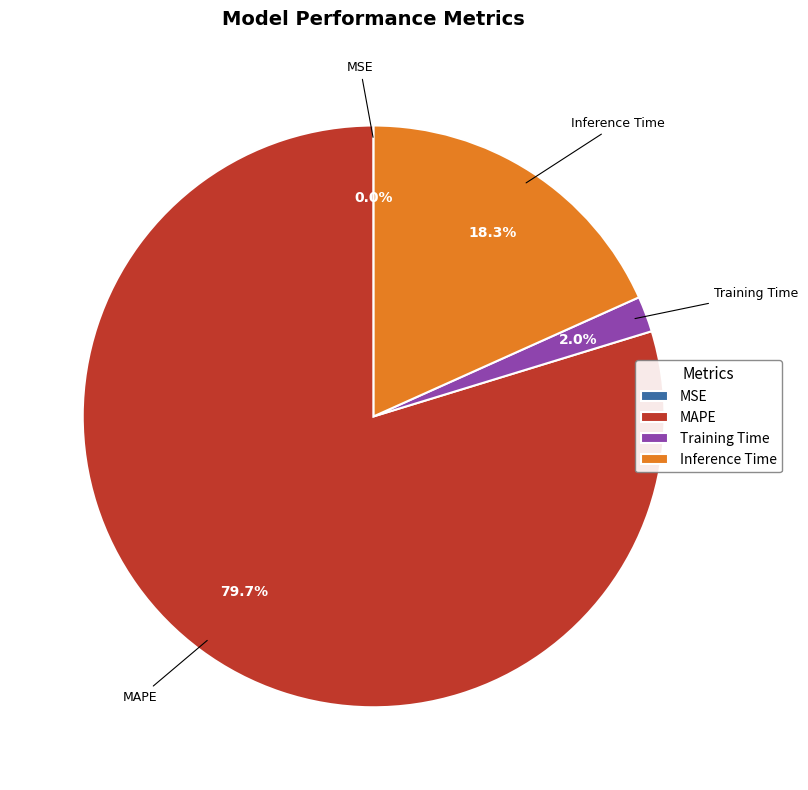

Do Inference Time and Training Time together represent more than half of the pie?

No